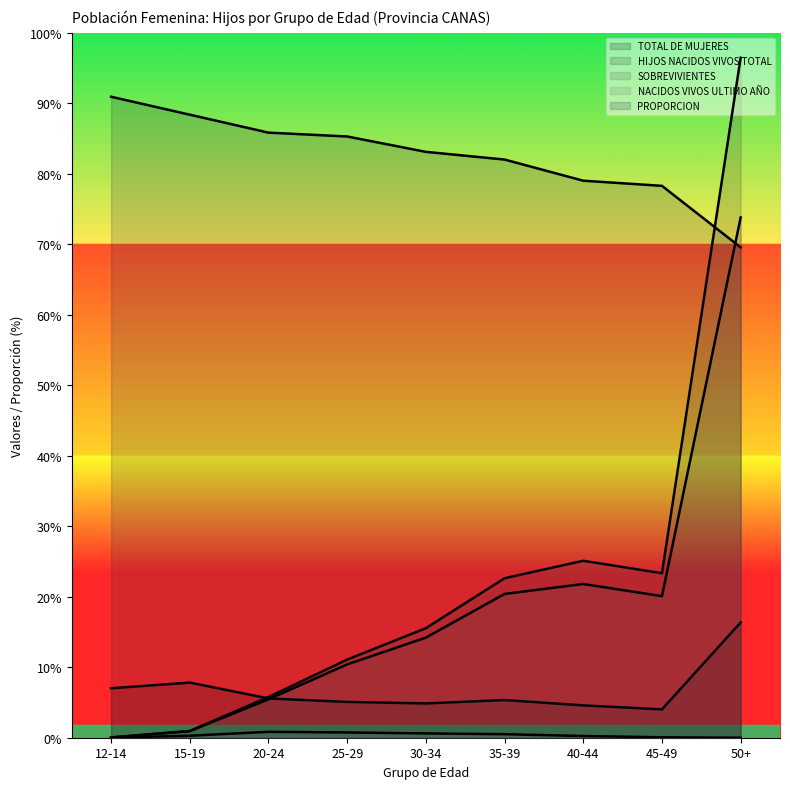

True or false: PROPORCION and NACIDOS VIVOS ULTIMO AÑO intersect in this chart.

False